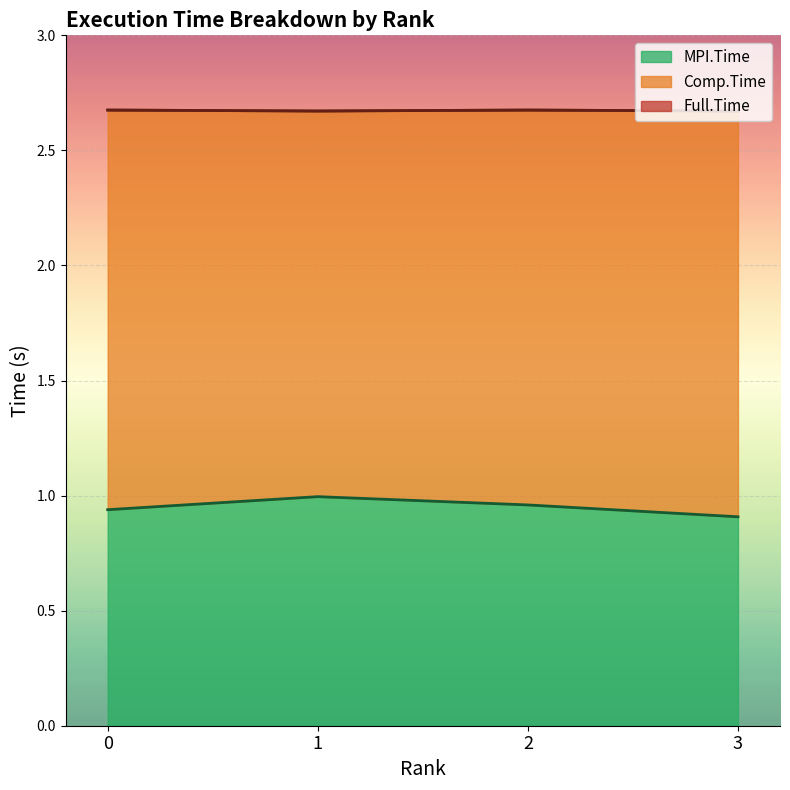

The MPI.Time series shows 1.0 at 1. True or false?

True